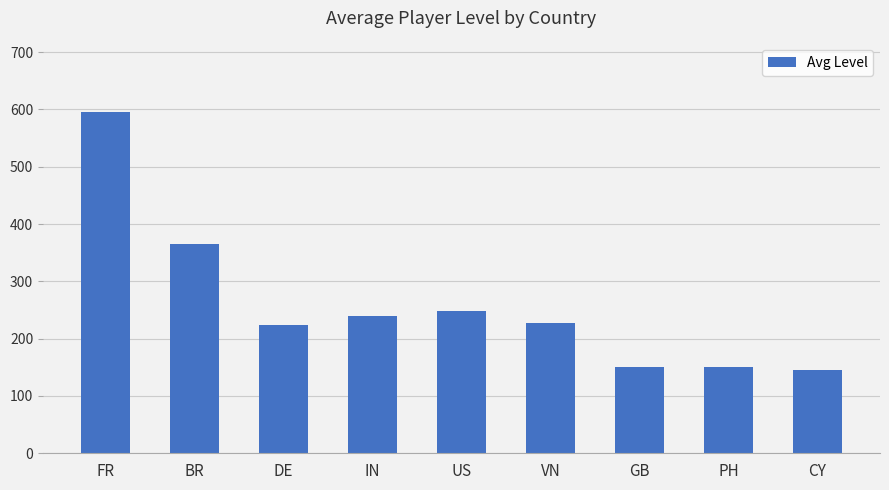

True or false: the data shows 77 at US.

False